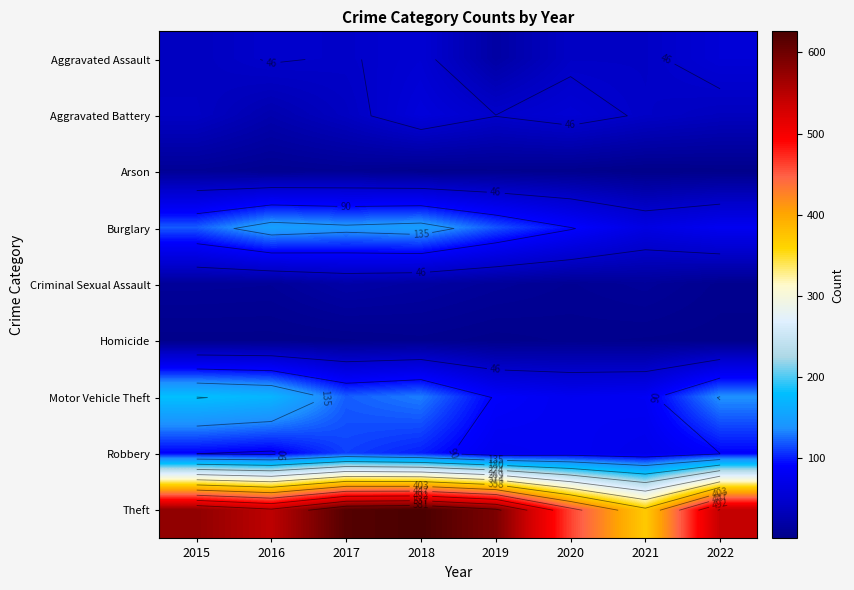

The Theft series shows 543 at 2021. True or false?

False